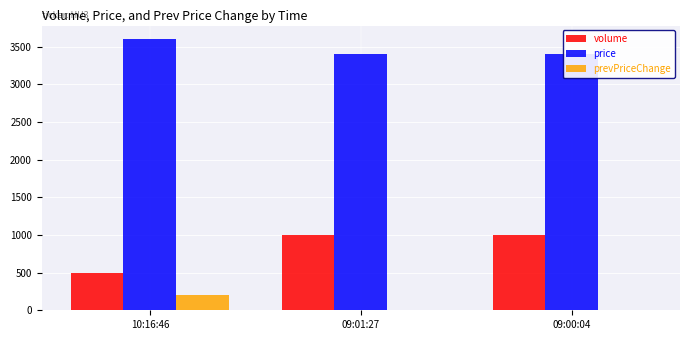

True or false: prevPriceChange has a value of 295 at 10:16:46.

False